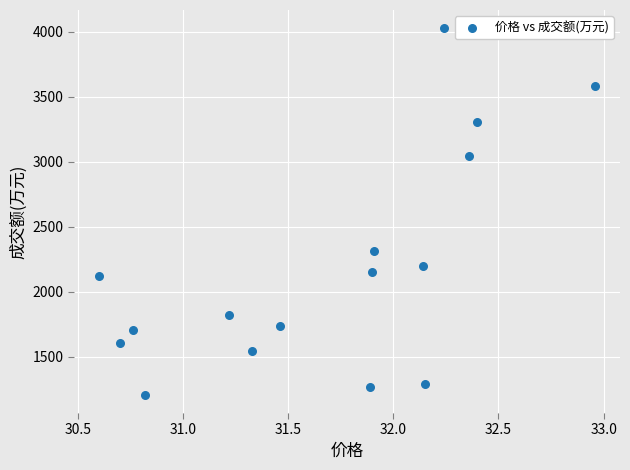

What is the range of Y values (max minus min)?

2822